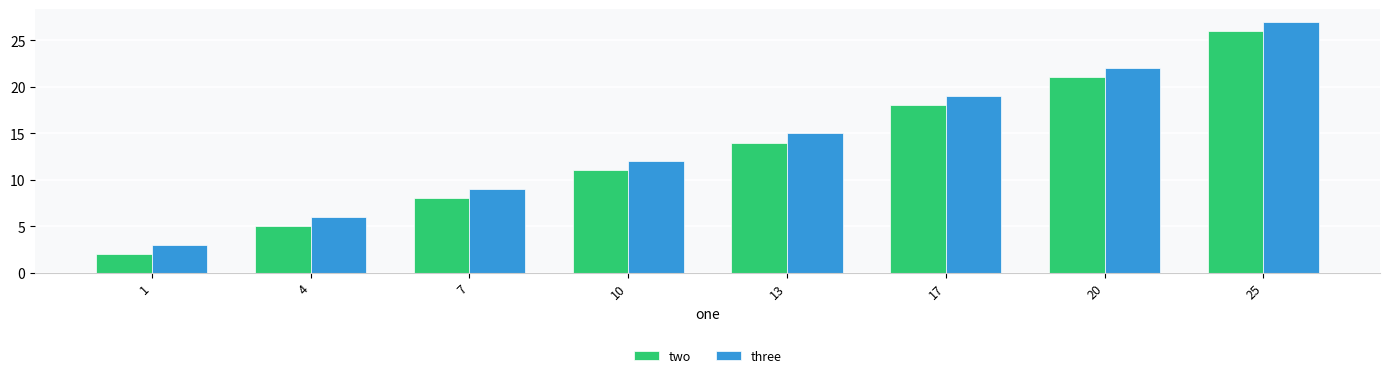

What is the total value across all series at 17?

37